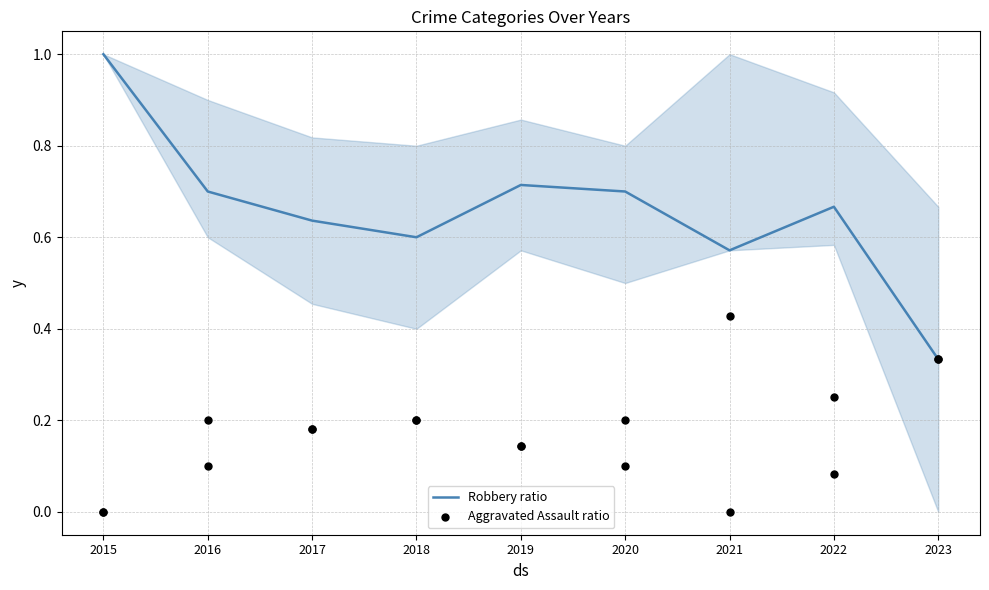

Which series reaches the minimum Y coordinate?

Aggravated Assault ratio